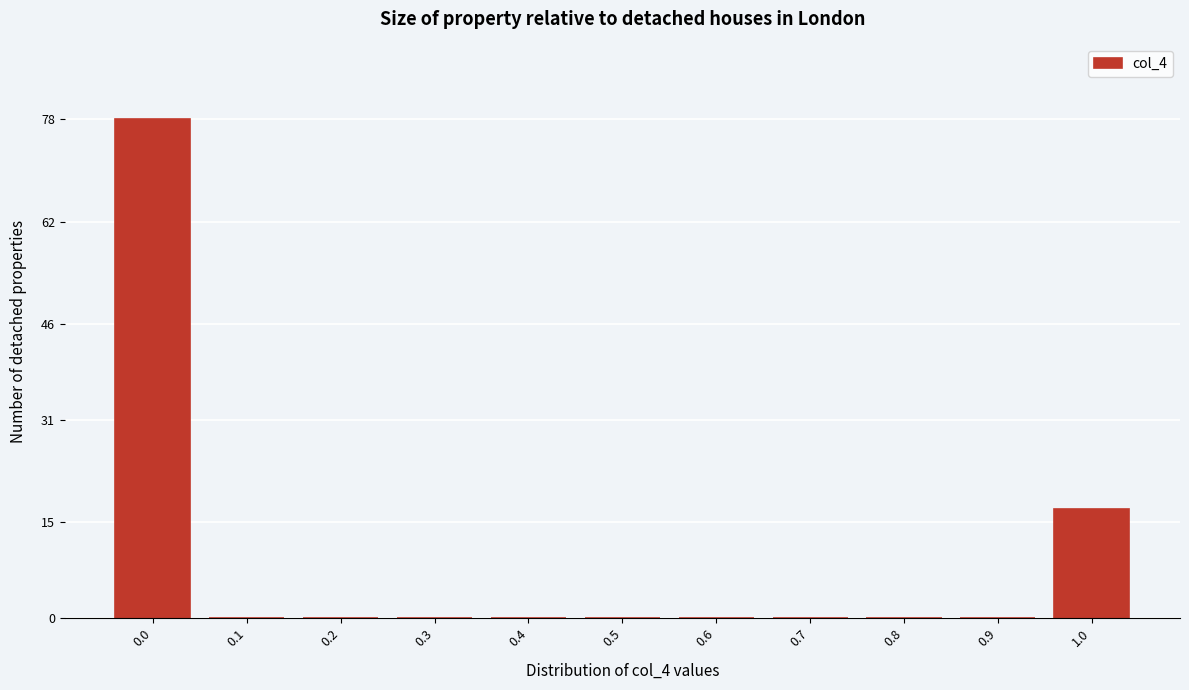

Reading right to left, extract all data points from this chart.

1.0=17	0.9=0	0.8=0	0.7=0	0.6=0	0.5=0	0.4=0	0.3=0	0.2=0	0.1=0	0.0=78